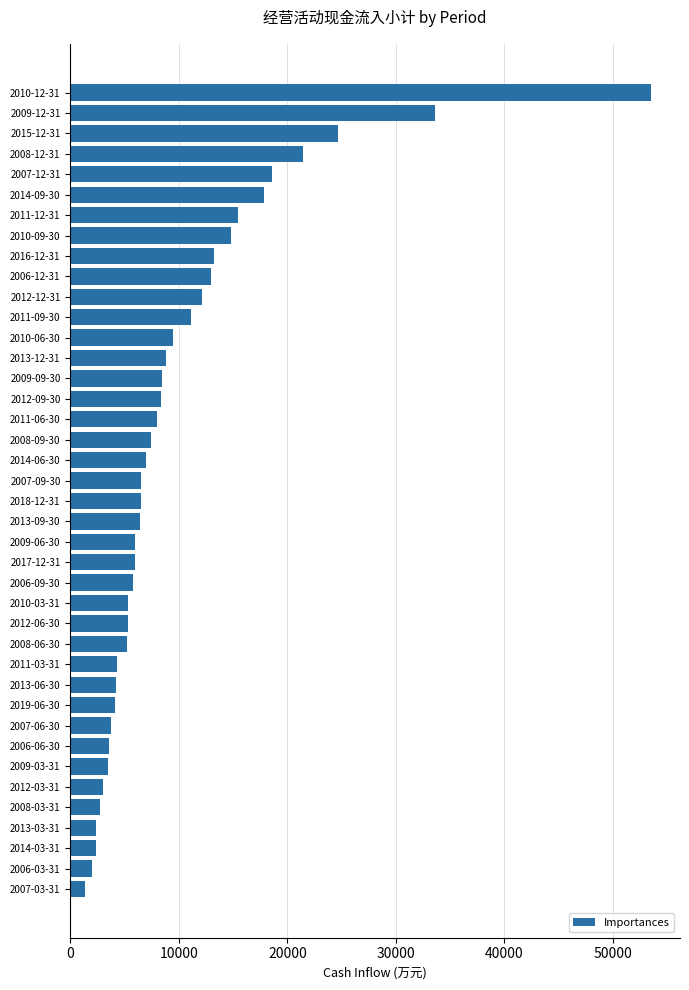

How many bars are there in total?

40